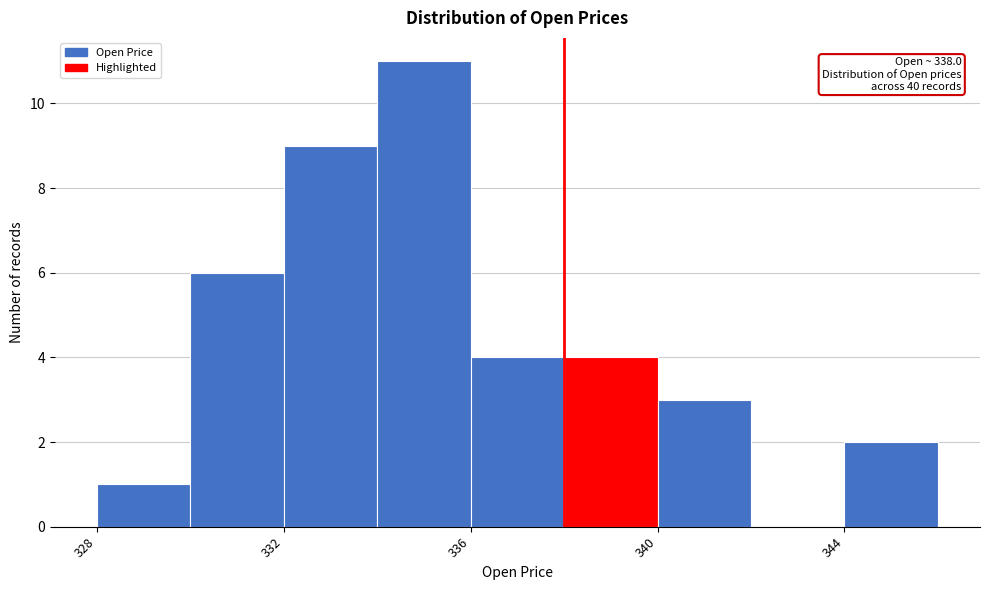

Which range on the x-axis has the tallest bar?

334 to 336